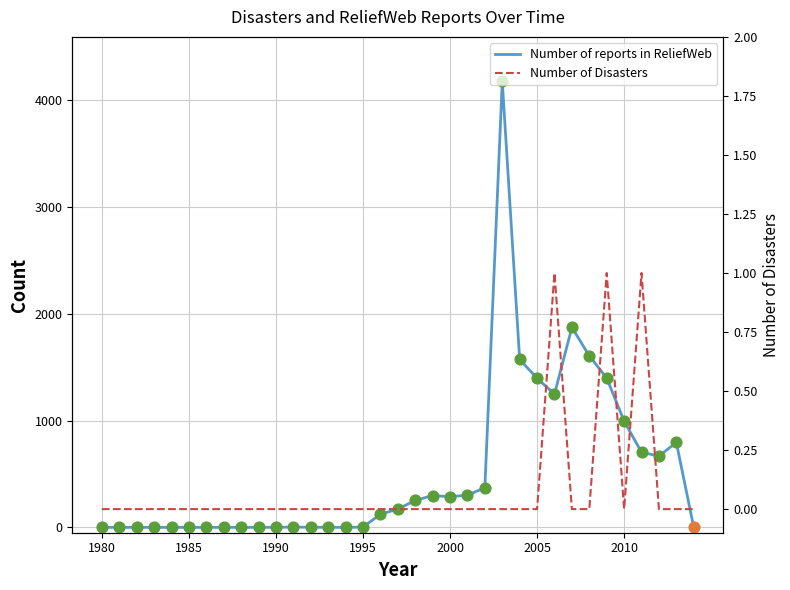

Which series contains the lowest Y value?

Number of reports in ReliefWeb